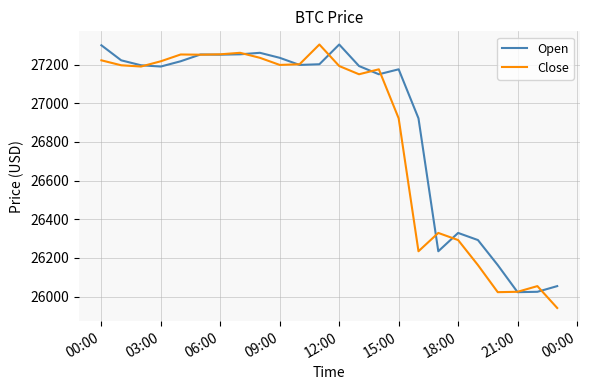

Which series has the largest range (max minus min)?

Close